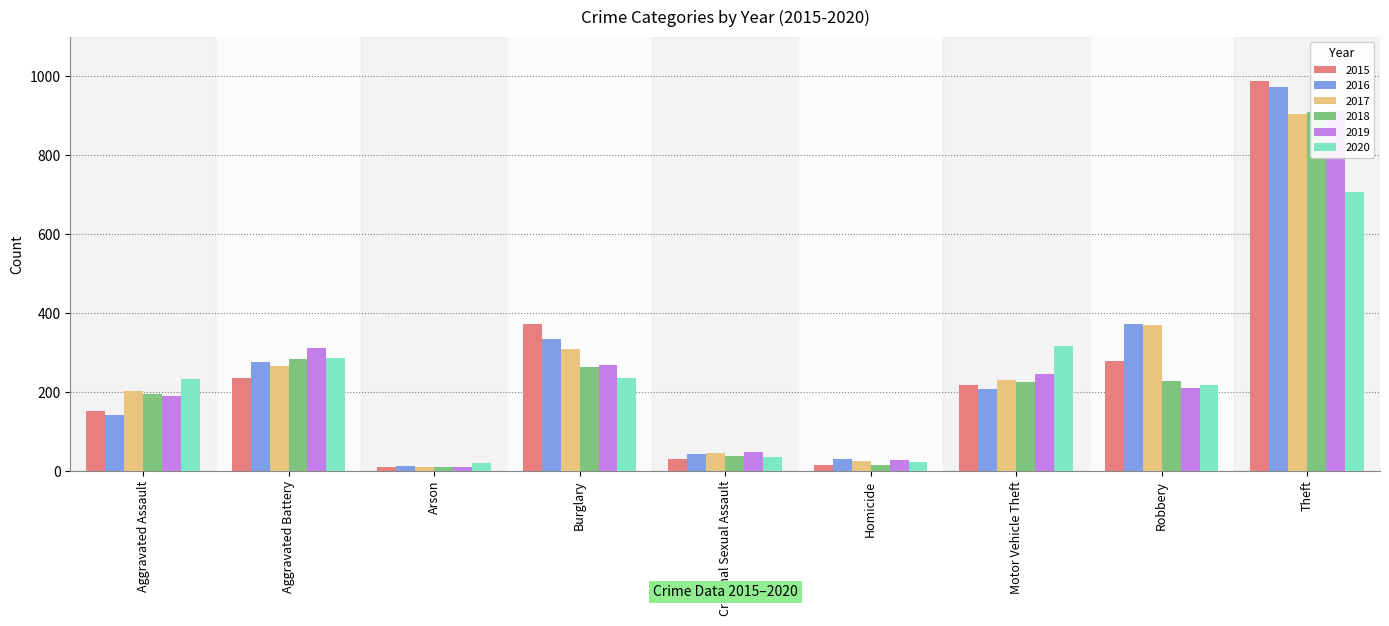

Which series changed the most between Arson and Homicide?

2019